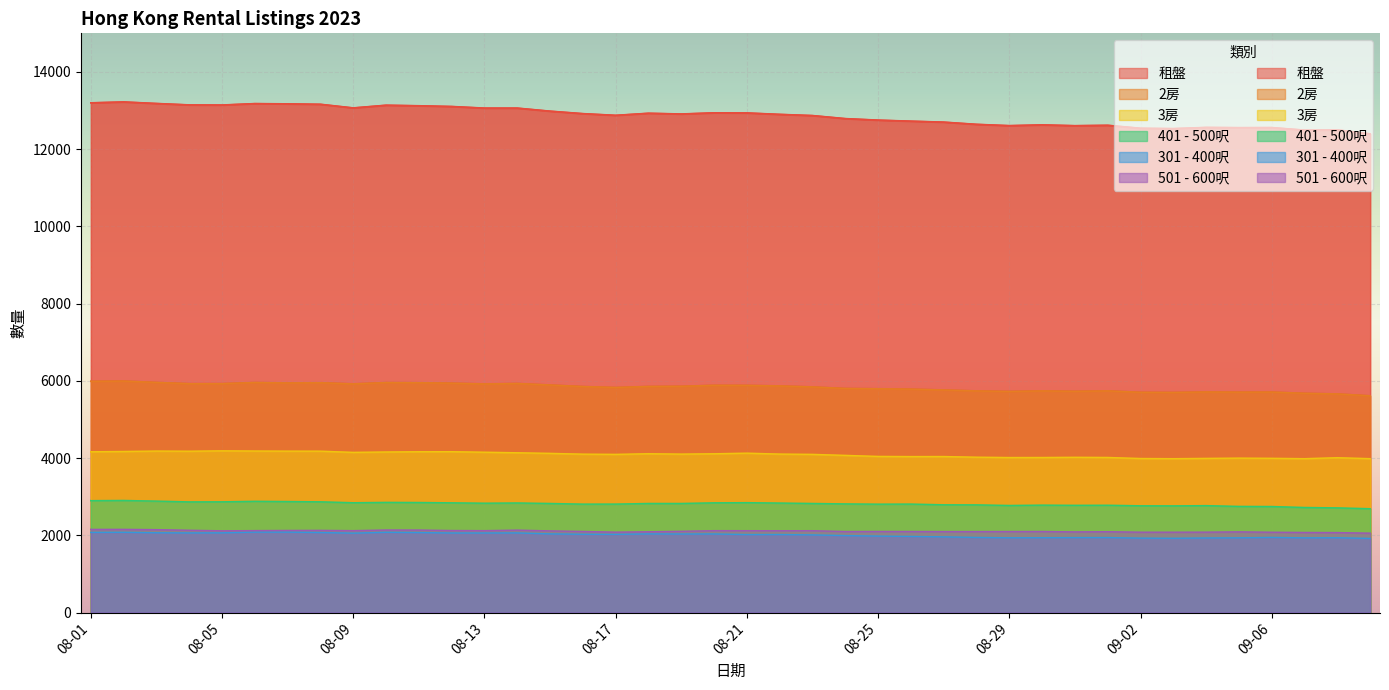

True or false: 租盤 and 401 - 500呎 cross at least once.

False